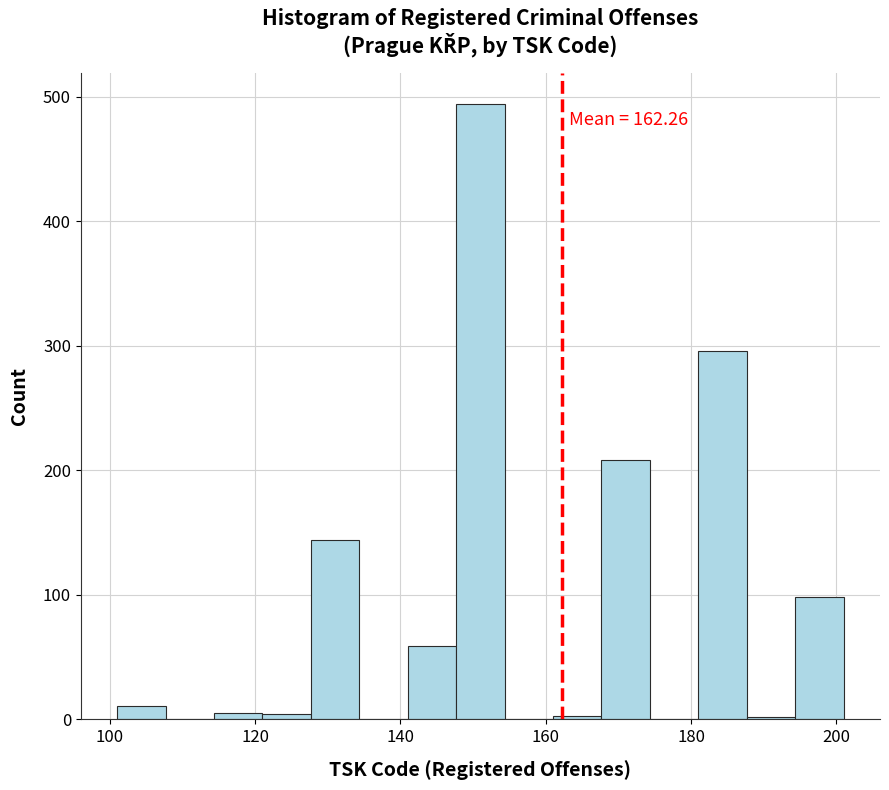

Read against the x-axis, roughly where is the centre of the tallest bar?

152